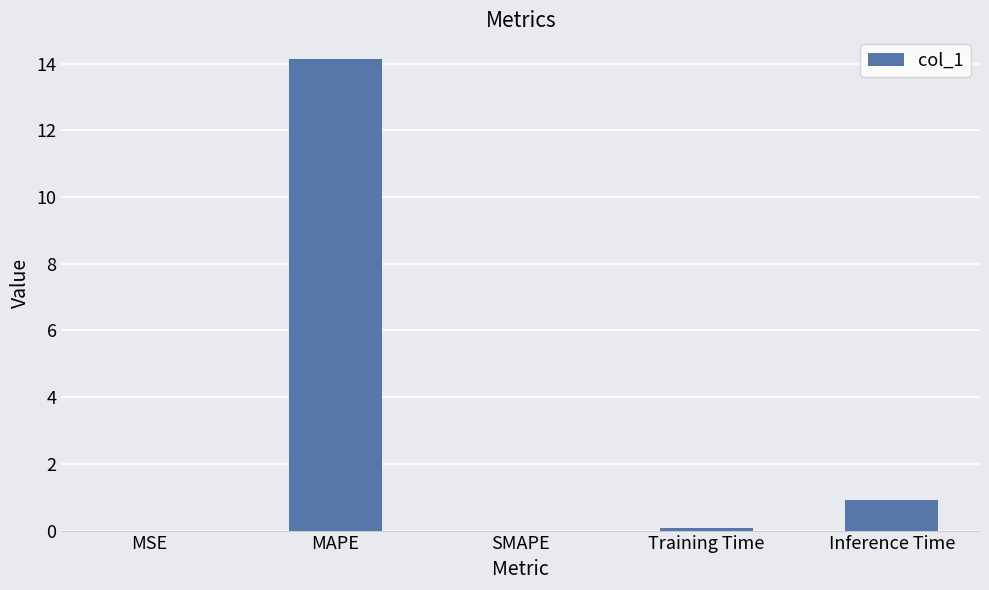

What is the change in value from MSE to Training Time?

+0.1